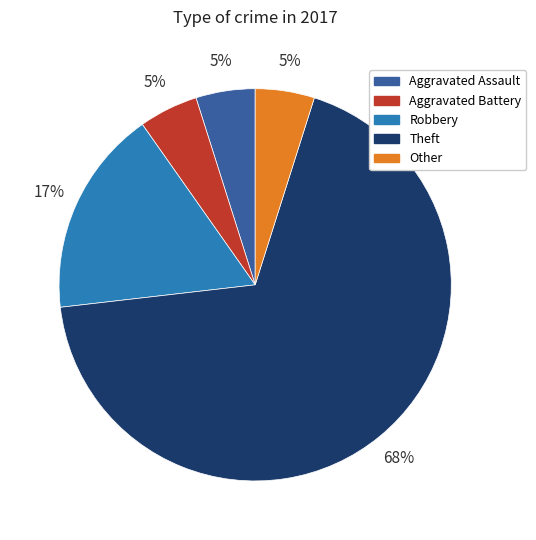

Combined, do Aggravated Assault and Robbery account for over 50%?

No